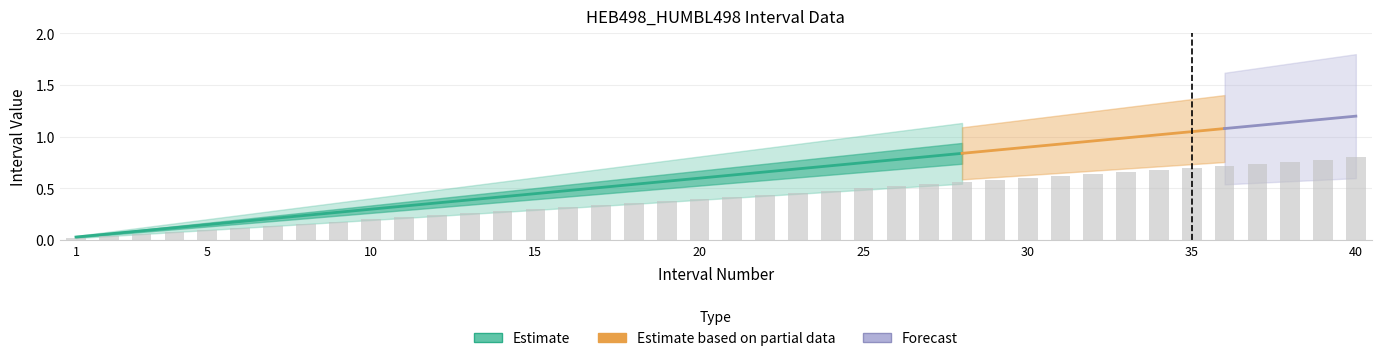

What is the average value?

0.4